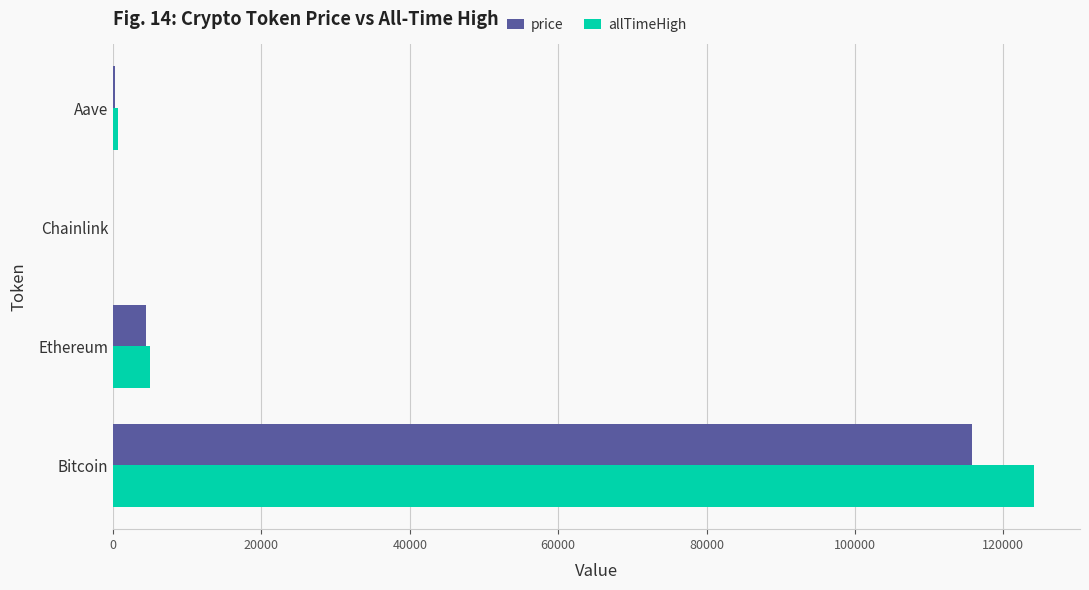

The value of allTimeHigh at Ethereum is 4946.1. True or false?

True